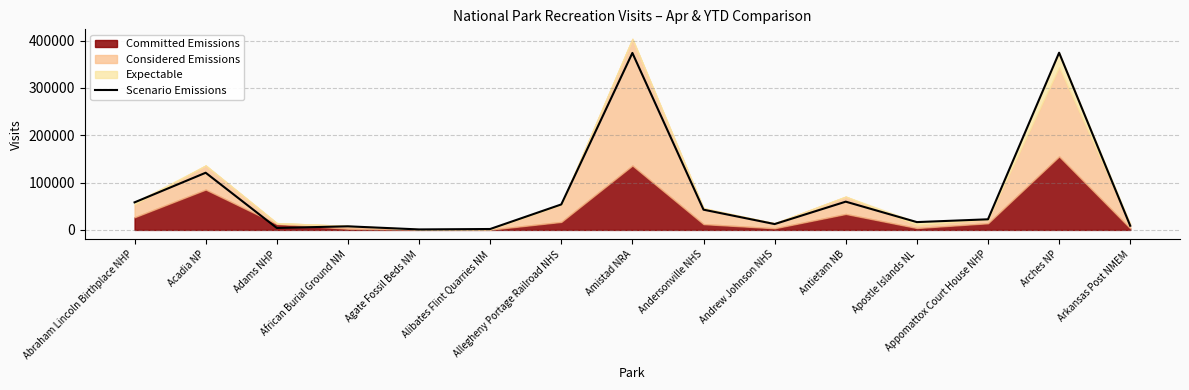

Where is the data nearest to the value 187634?

Acadia NP